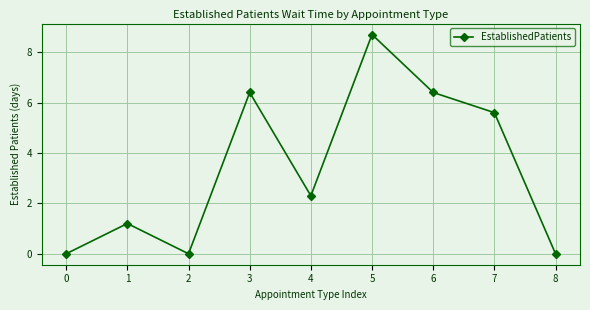

How many interior local peaks (higher than both neighbors) does the data have?

3